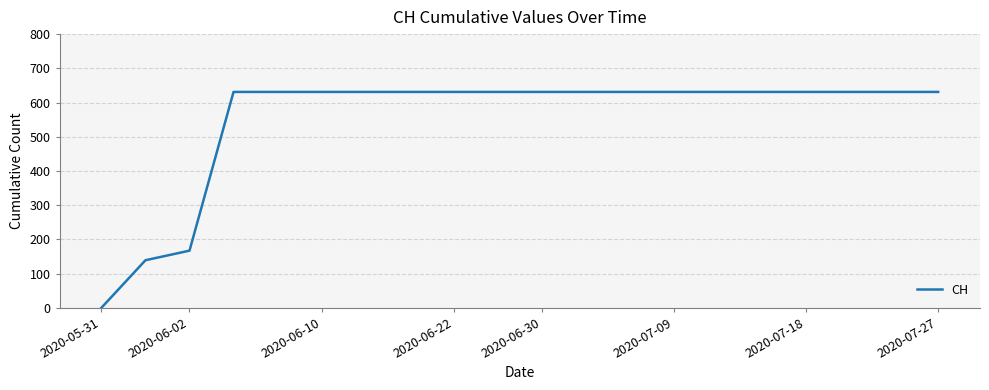

What is the maximum value shown in the chart?

631